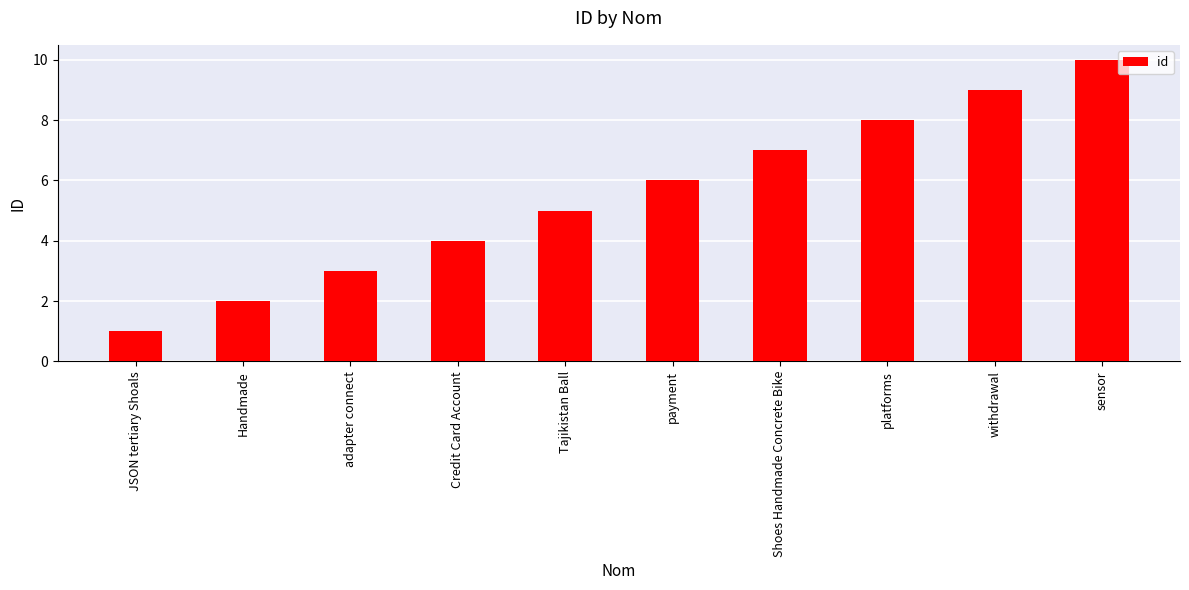

How many bars are there in total?

10